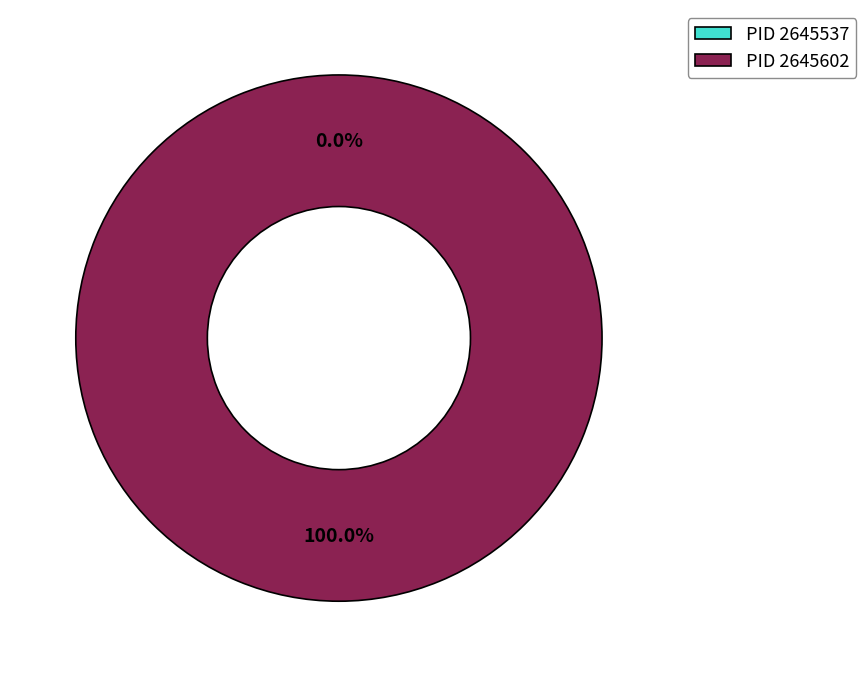

Which slice represents more than half of the pie?

2645602